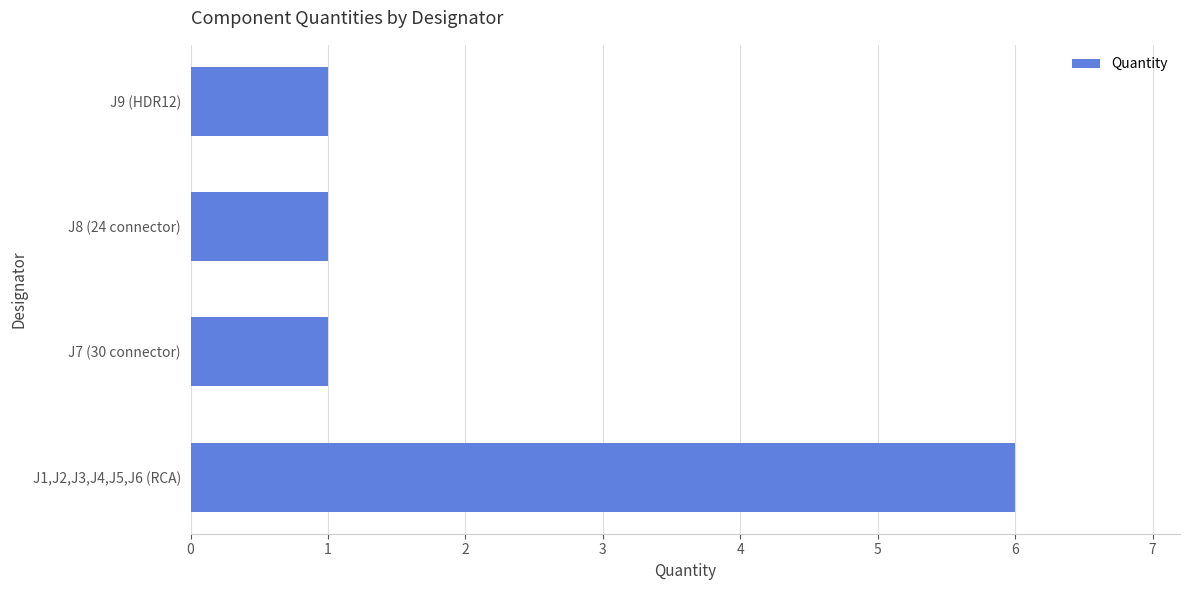

What is the ratio of the value at J9 (HDR12) to the value at J7 (30 connector)?

1.0